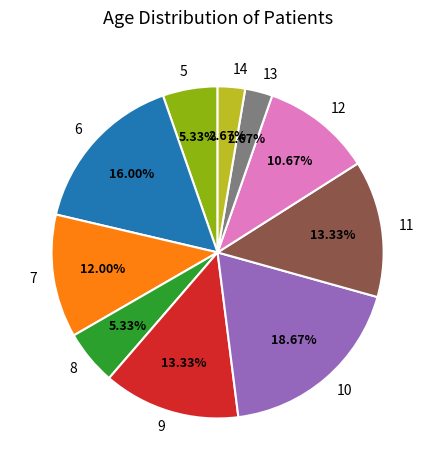

To the nearest percent, what is the average slice percentage?

10%